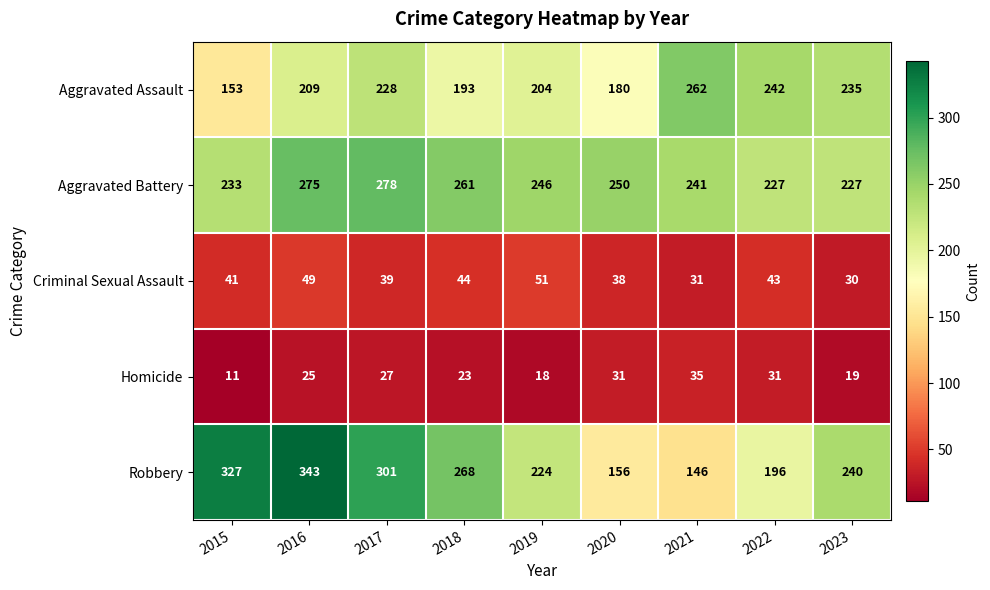

How many distinct data groups are displayed?

5